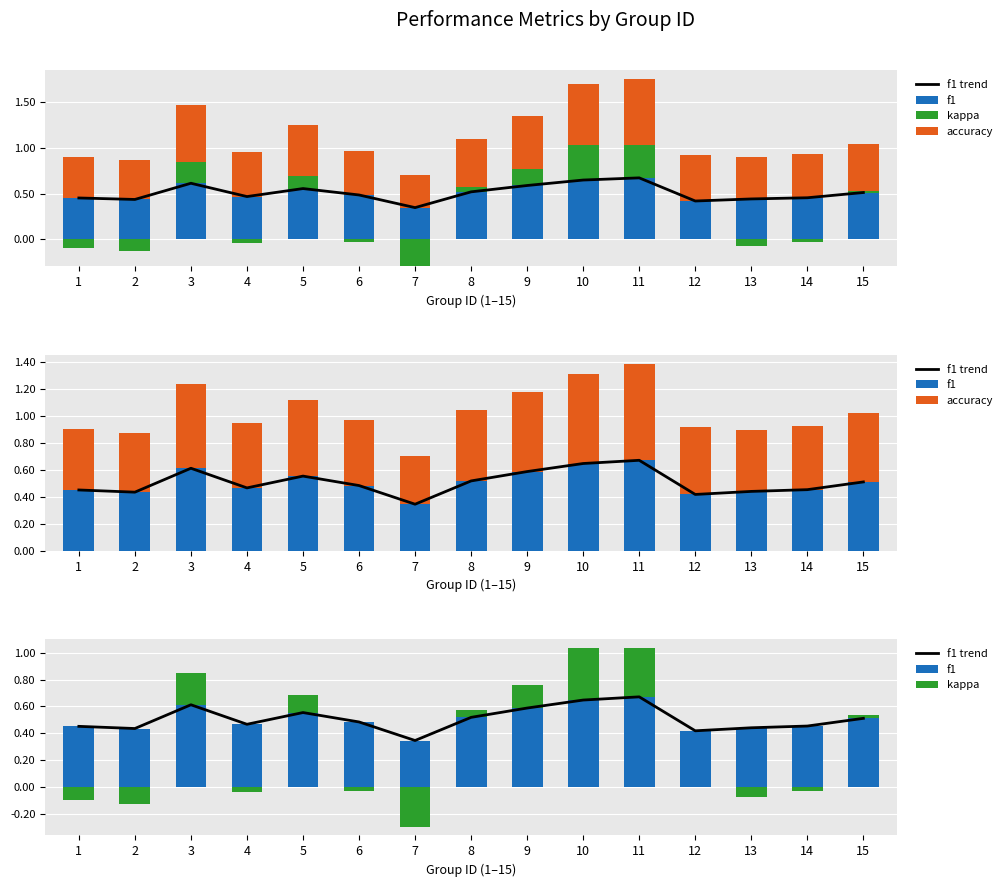

What is the minimum value for f1 trend?

0.3